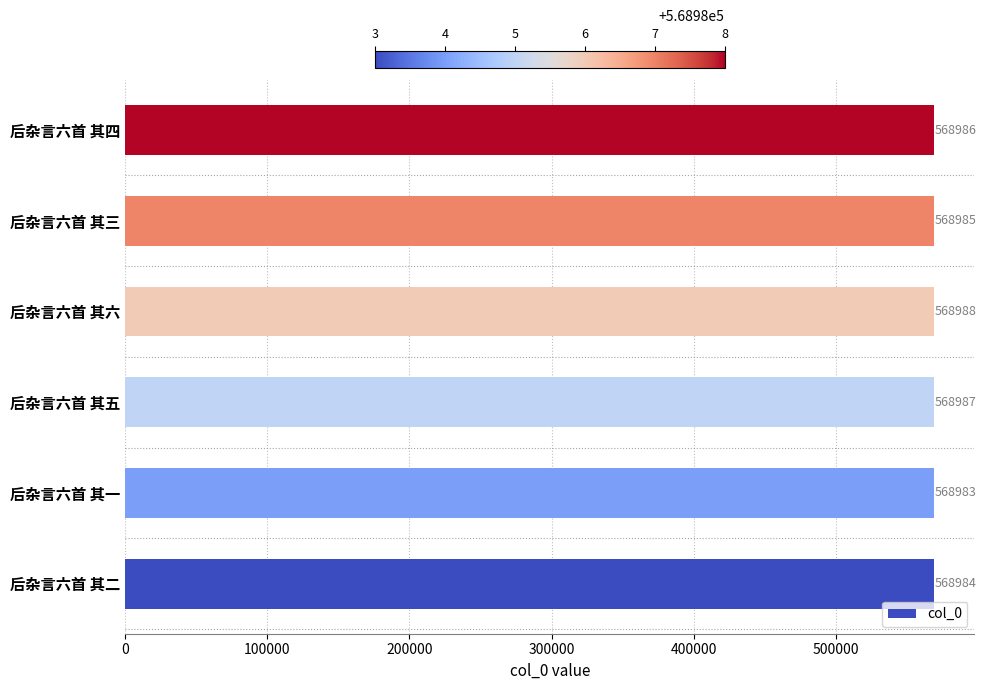

How many bars are there in total?

6